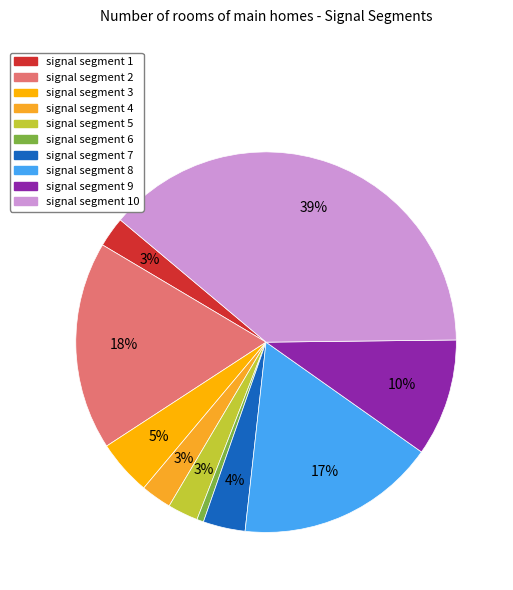

To the nearest percent, what is the difference between the signal segment 9 and signal segment 7 slice percentages?

6%